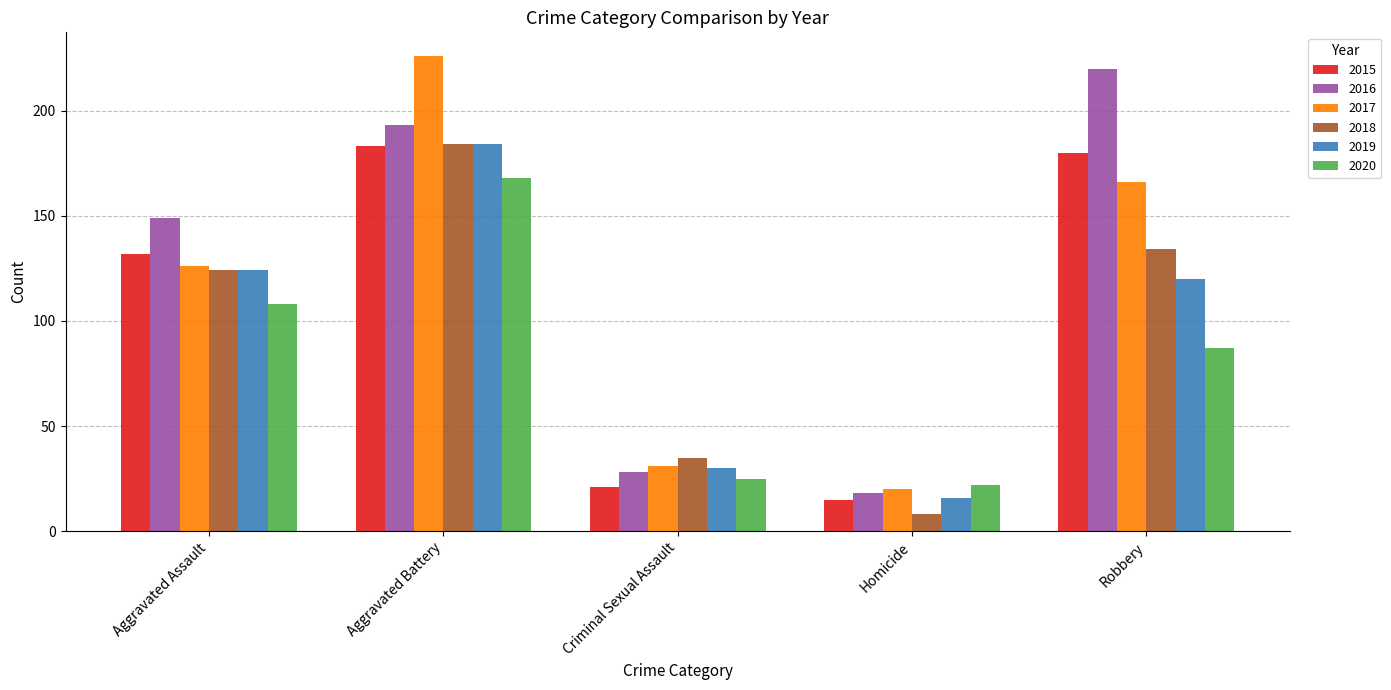

At which category does the chart reach its peak across all series?

Aggravated Battery